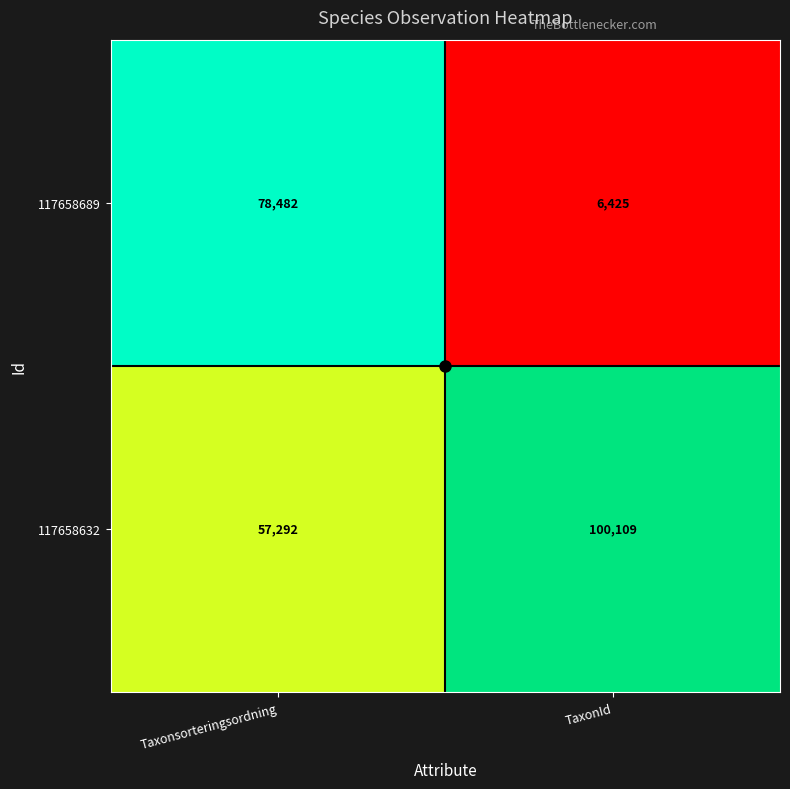

At which label is 117658689 closest to 42453?

TaxonId